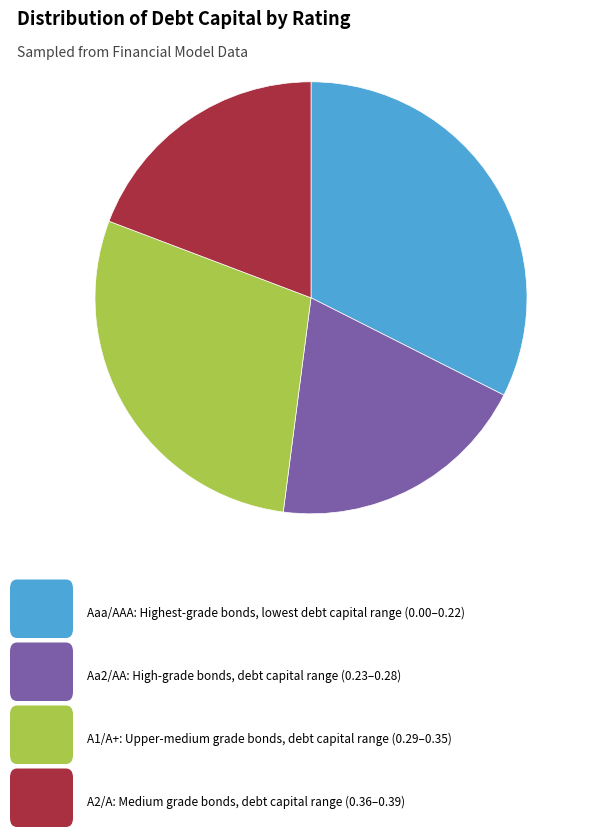

Does any single category account for the majority?

No